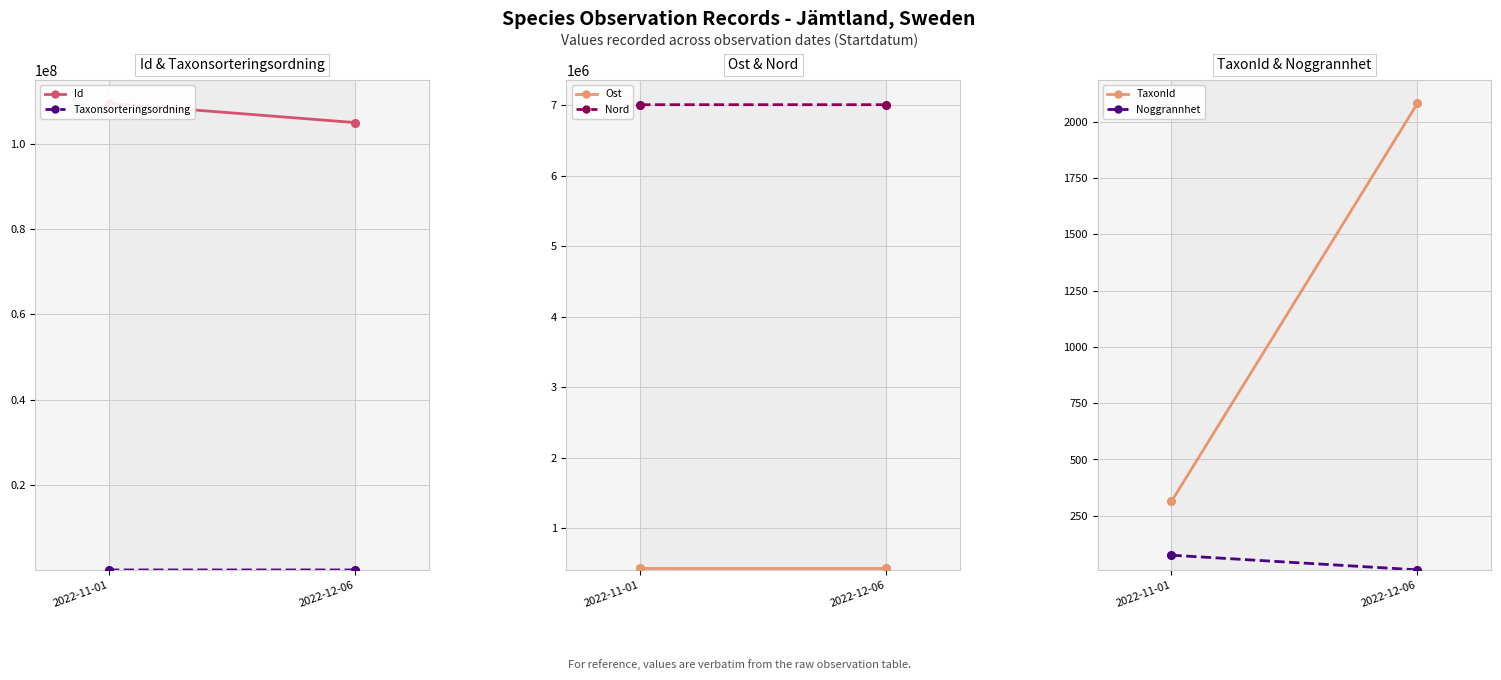

Which series has the largest total across all categories?

Id